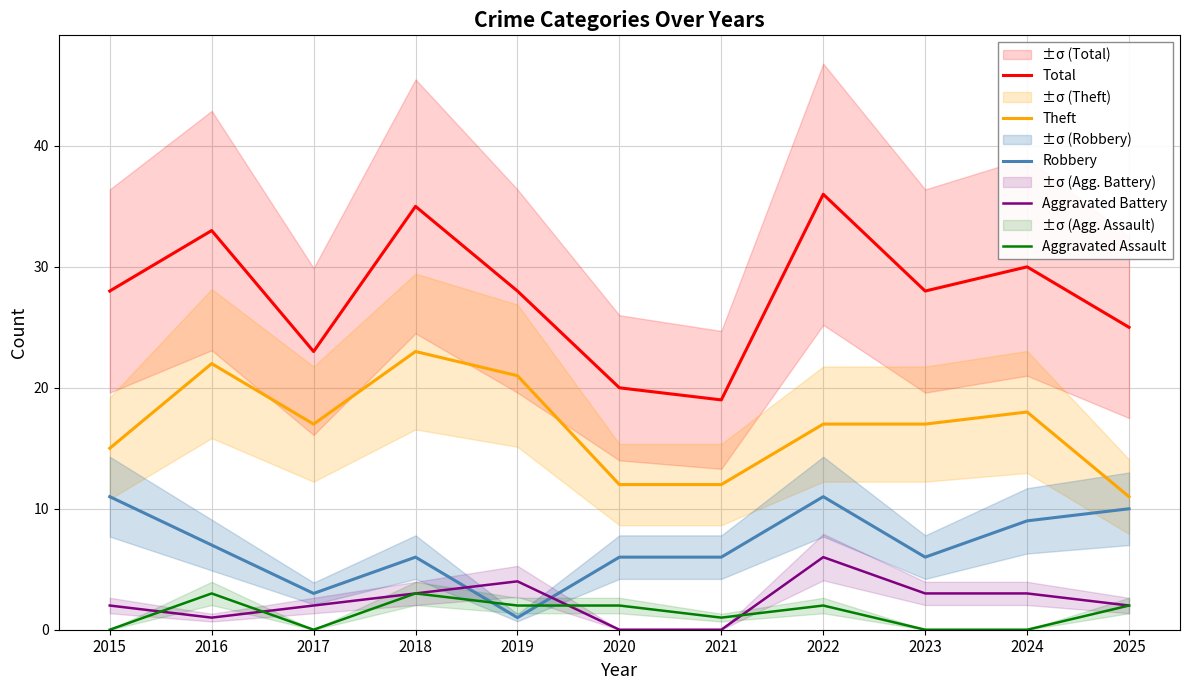

Reading left to right, transcribe all the data shown in this chart.

Total: 28	33	23	35	28	20	19	36	28	30	25
Theft: 15	22	17	23	21	12	12	17	17	18	11
Robbery: 11	7	3	6	1	6	6	11	6	9	10
Aggravated Battery: 2	1	2	3	4	0	0	6	3	3	2
Aggravated Assault: 0	3	0	3	2	2	1	2	0	0	2